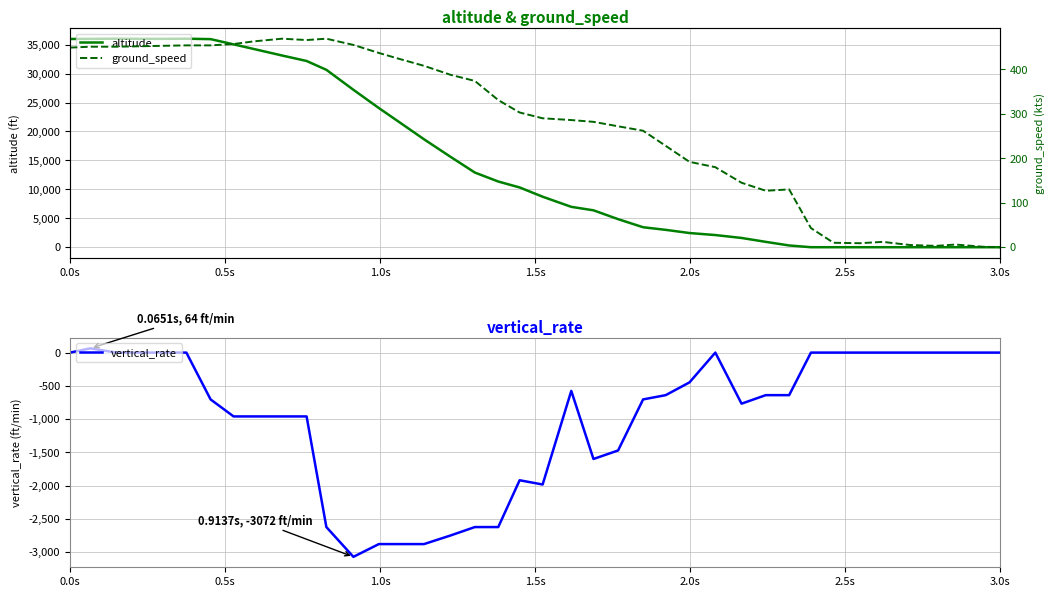

What is the lowest value of the vertical_rate series?

-3072